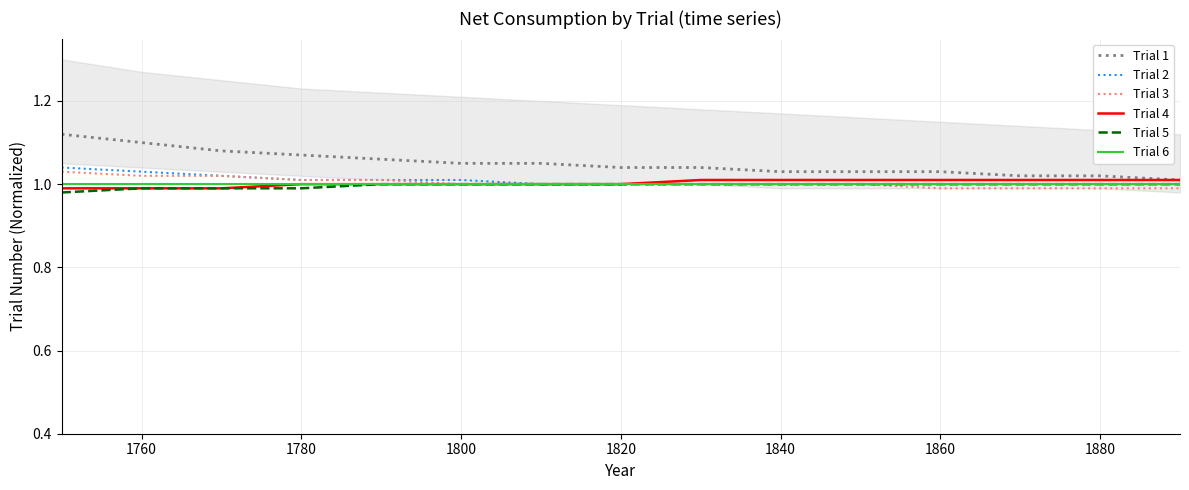

What is the highest value of the Trial 5 series?

1.0